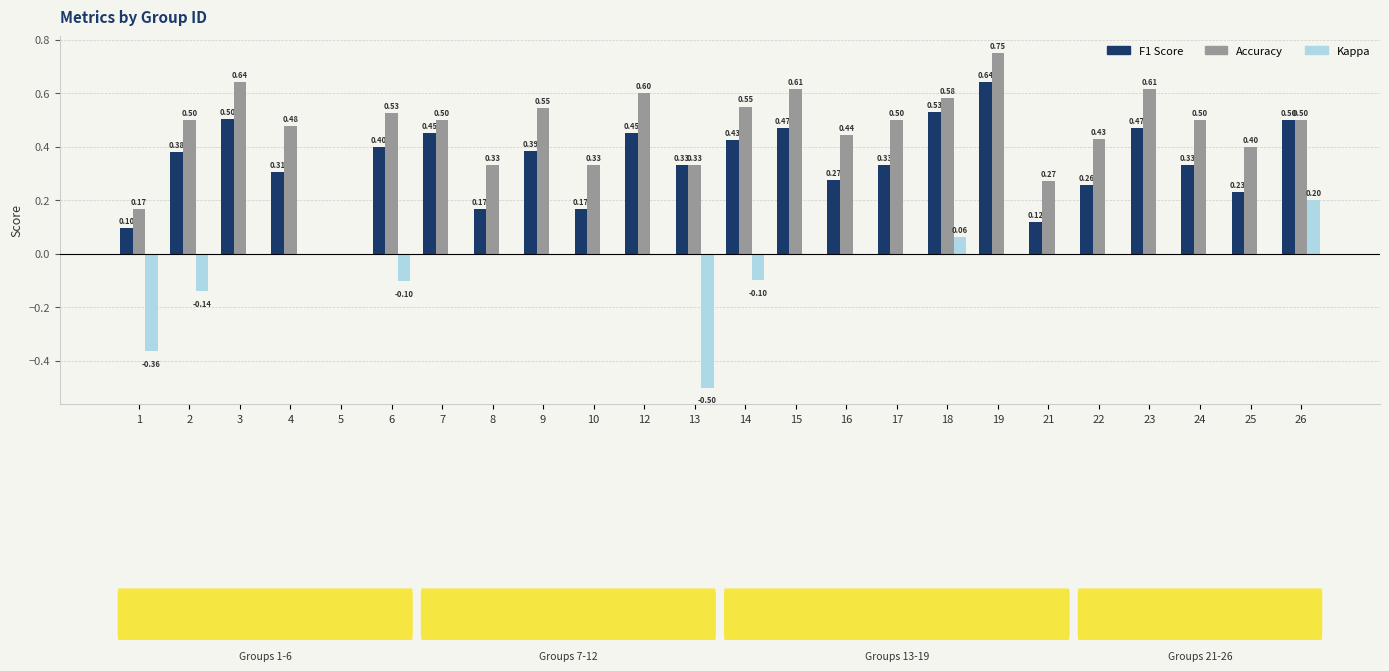

Between 6 and 26, which series saw the biggest shift?

Kappa